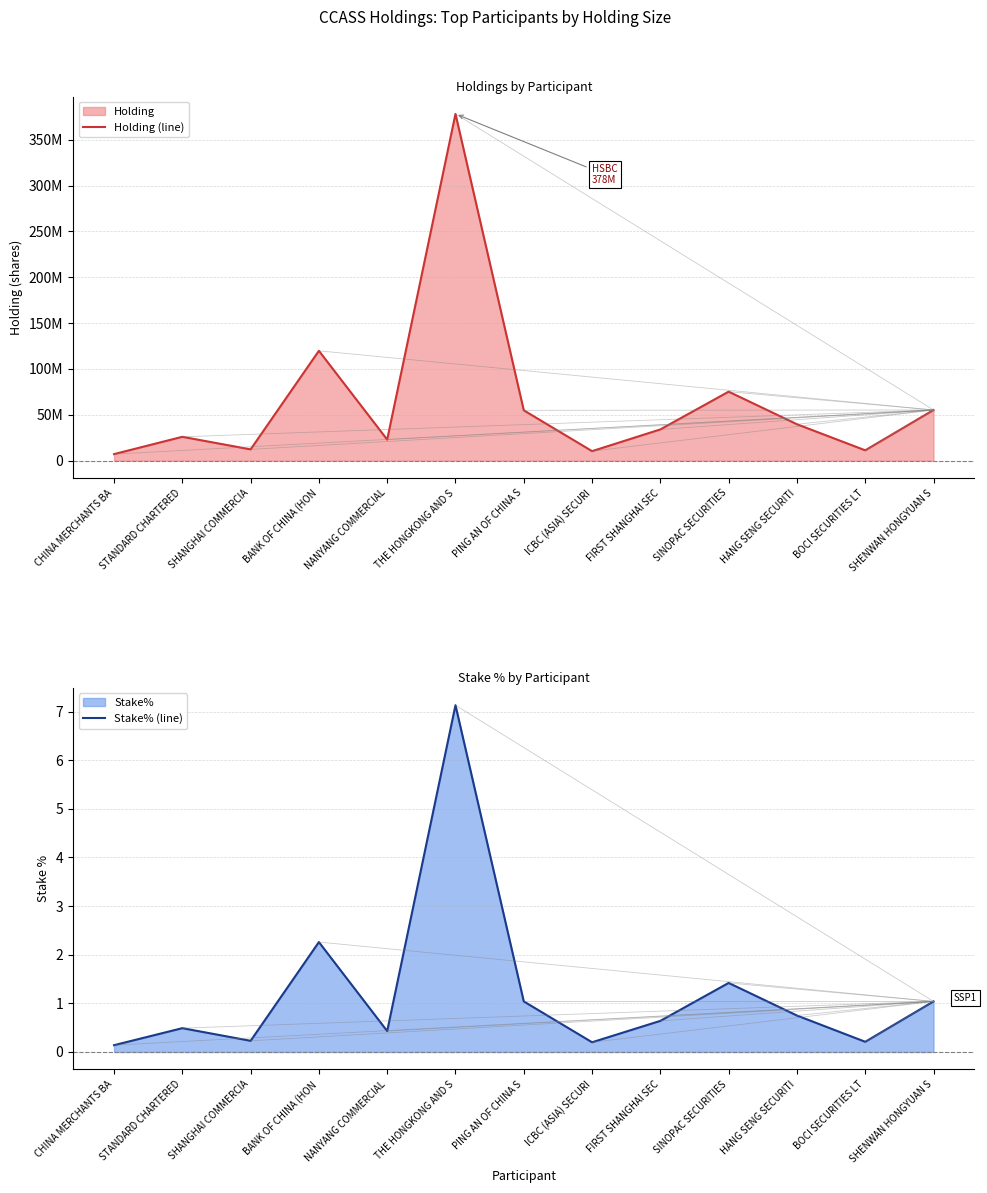

Rank the series at HANG SENG SECURITI from lowest to highest value.

Stake% (line), Holding (line)